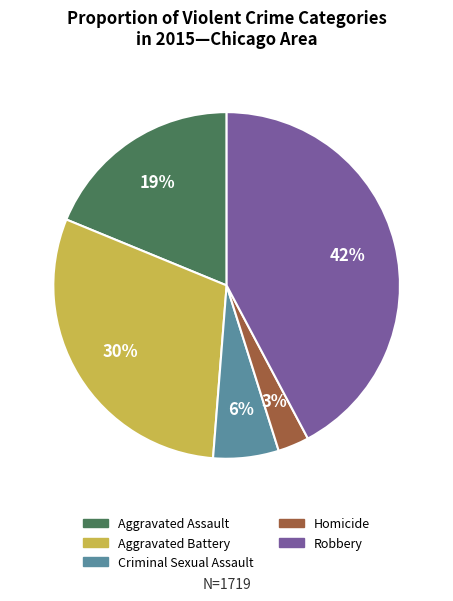

Is the sum of Aggravated Battery and Robbery greater than half?

Yes